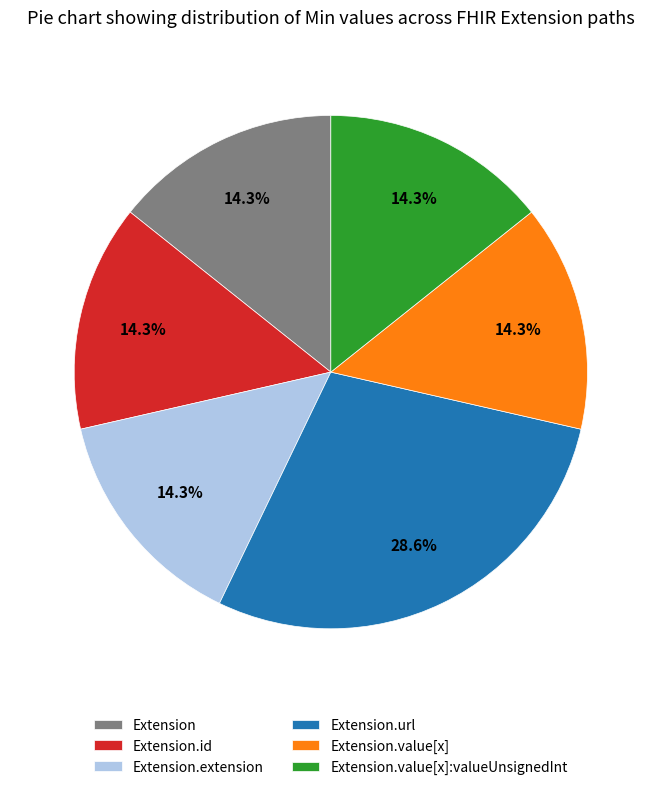

To the nearest percent, what portion does Extension.value[x] represent?

14%